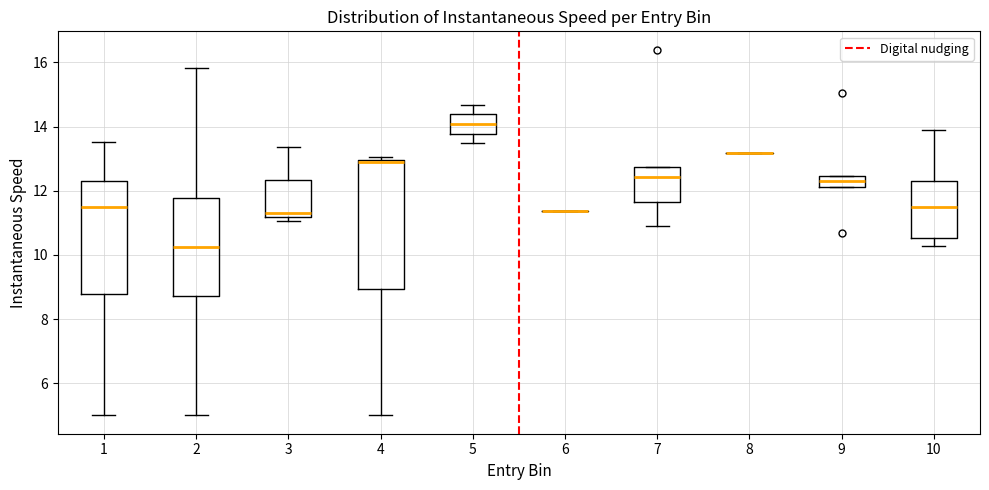

Where is the upper edge of the box at x = 9 on the y-axis? The values are not printed on the chart, so give them approximately, as read against the axis.

12.4